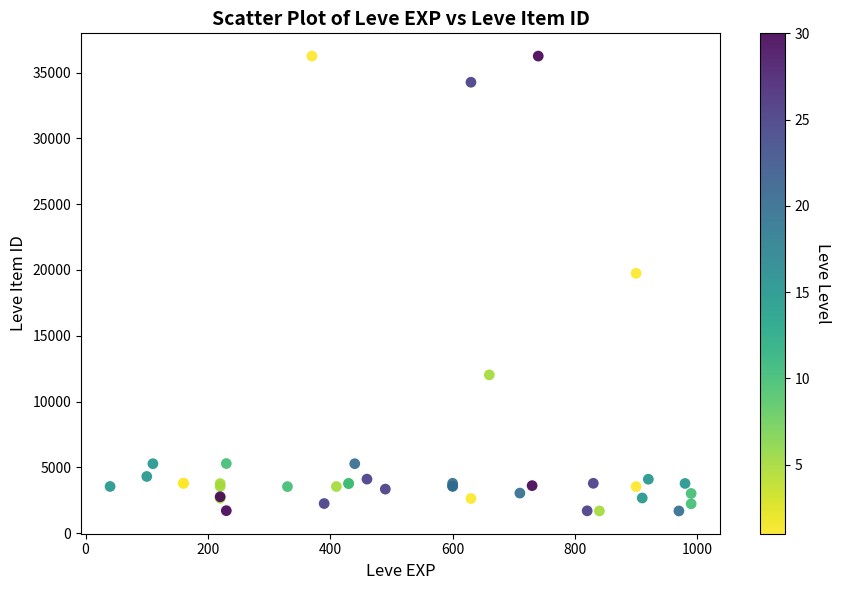

What Y value in the scatter plot is closest to 18967?

19744